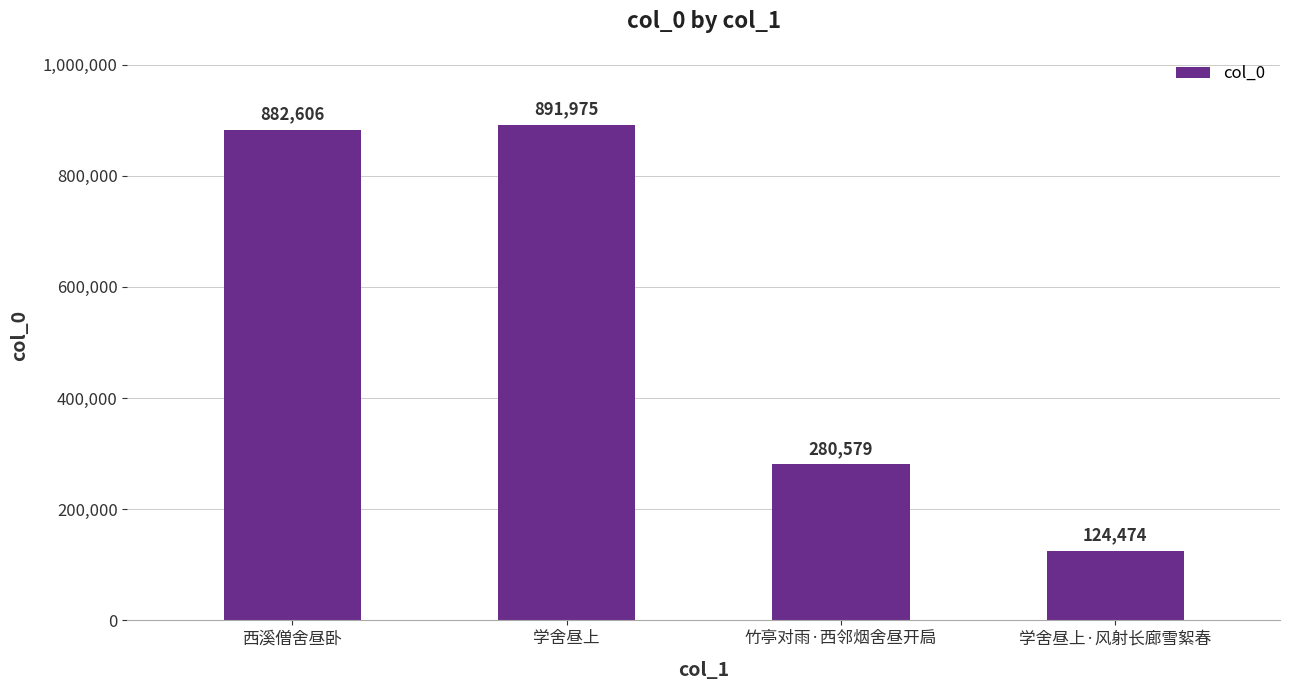

Reading left to right, extract all data points from this chart.

882606	891975	280579	124474